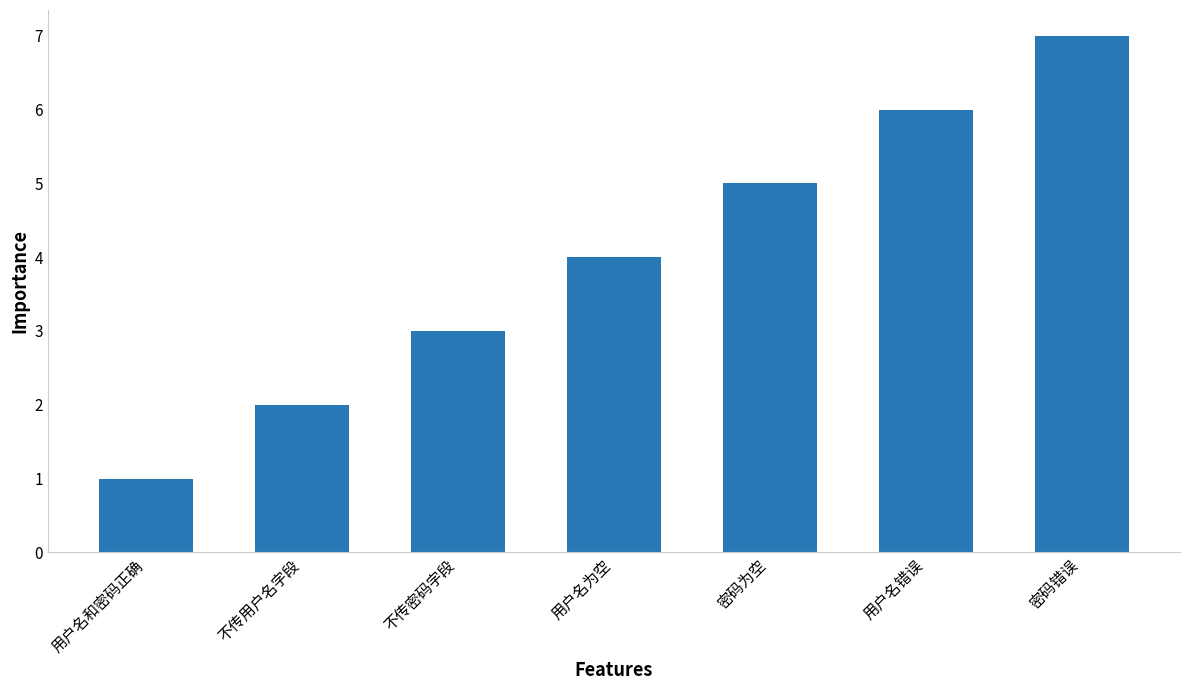

Which category has the highest value across all series?

密码错误